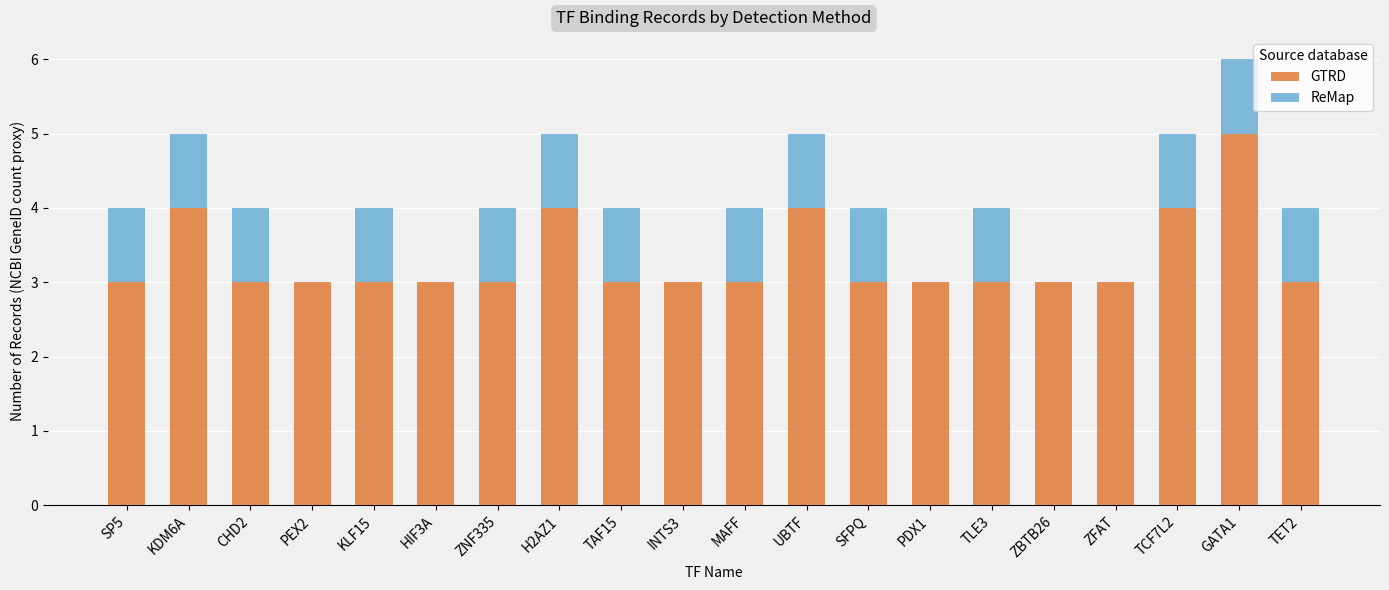

What is the sum of the GTRD values at ZBTB26 and MAFF?

6